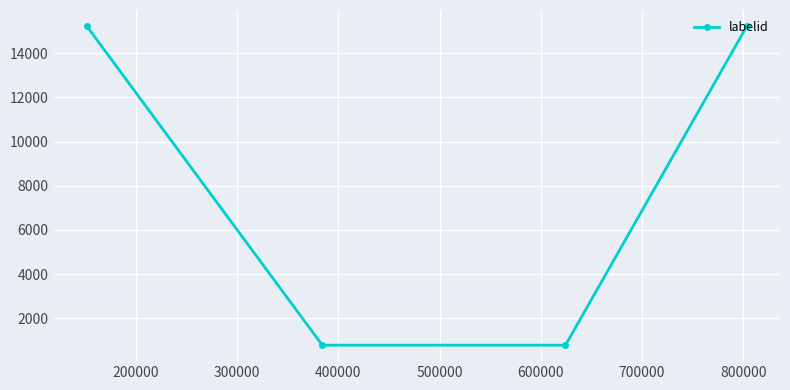

Reading left to right, what are all the values shown in this chart?

15232	782	782	15232